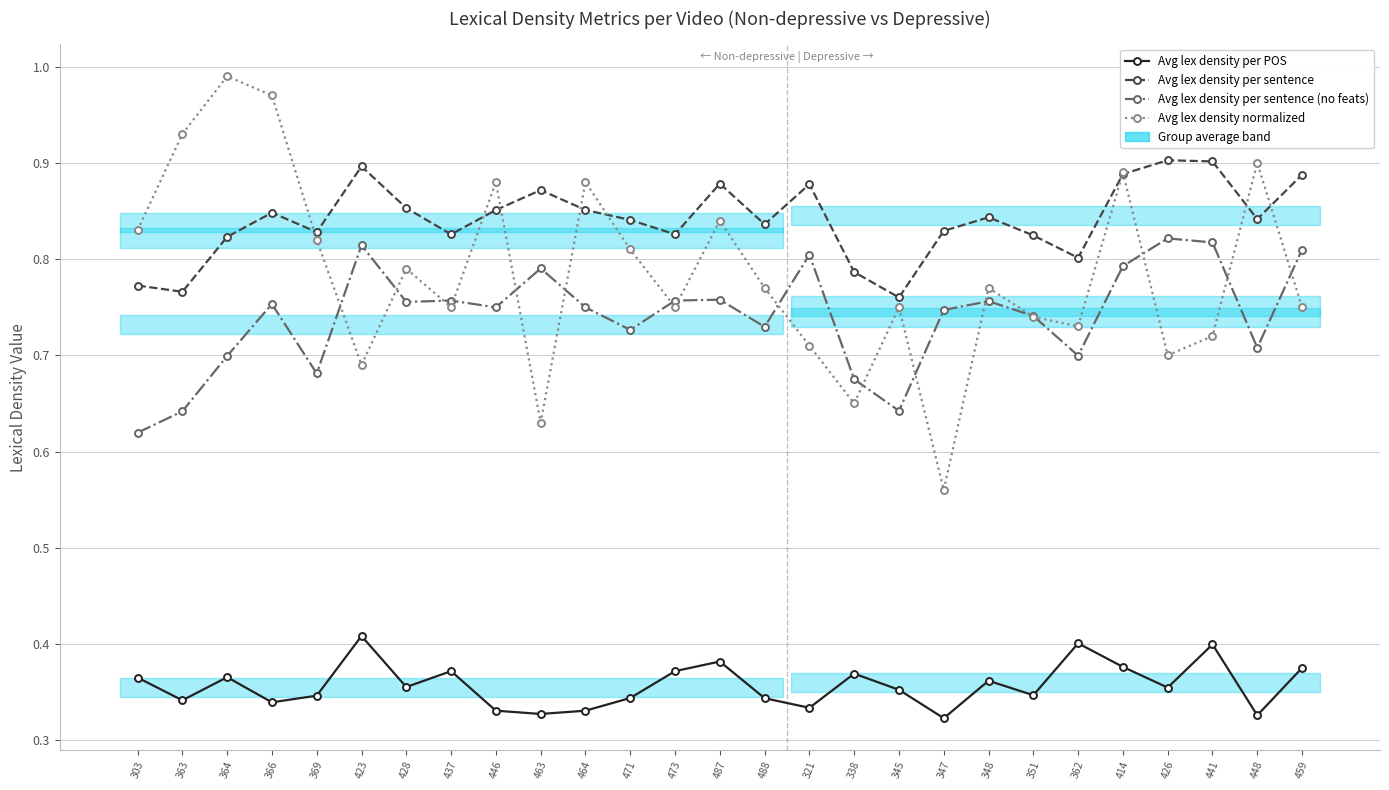

At how many categories does at least one series exceed 0?

27